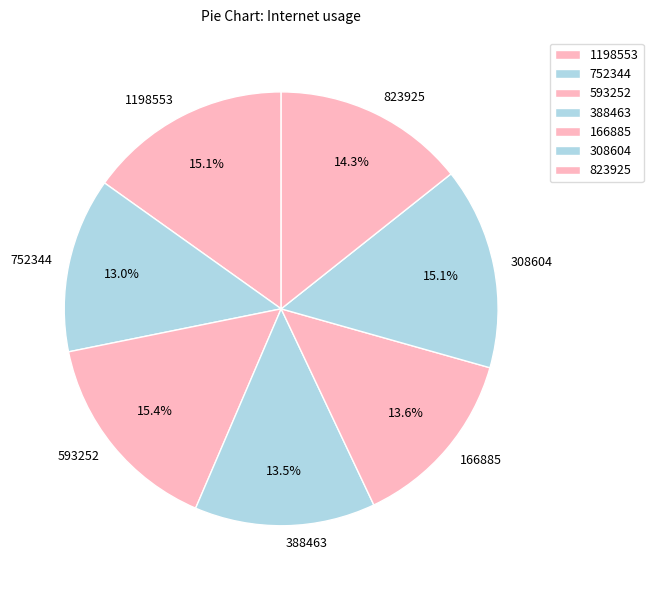

Between 1198553 and 752344, which is larger?

1198553